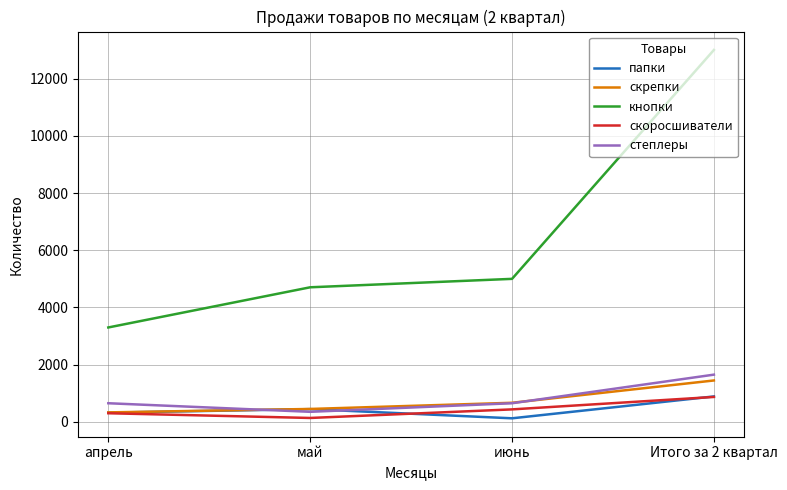

Which series has the largest total across all categories?

кнопки